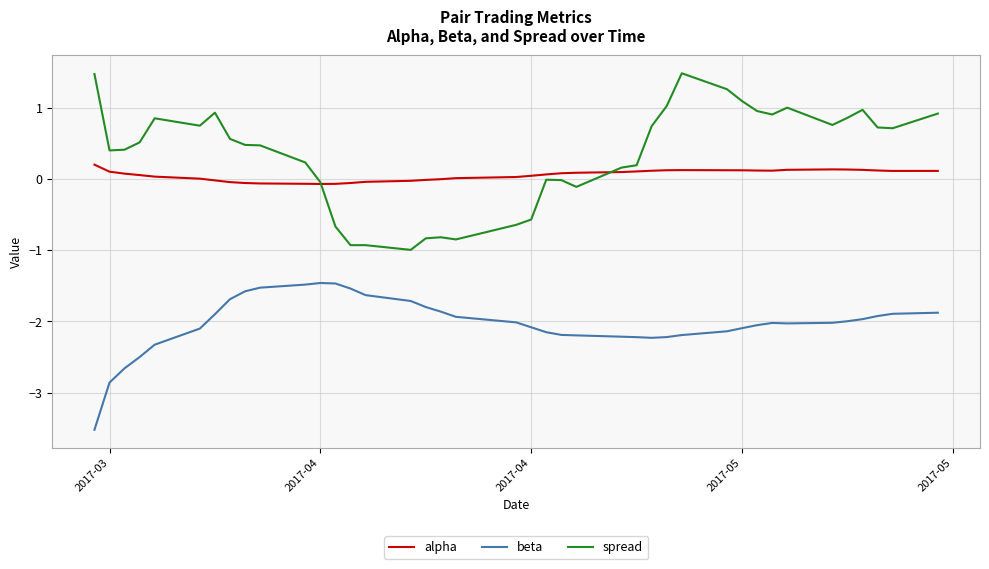

Which series has the largest total across all categories?

spread